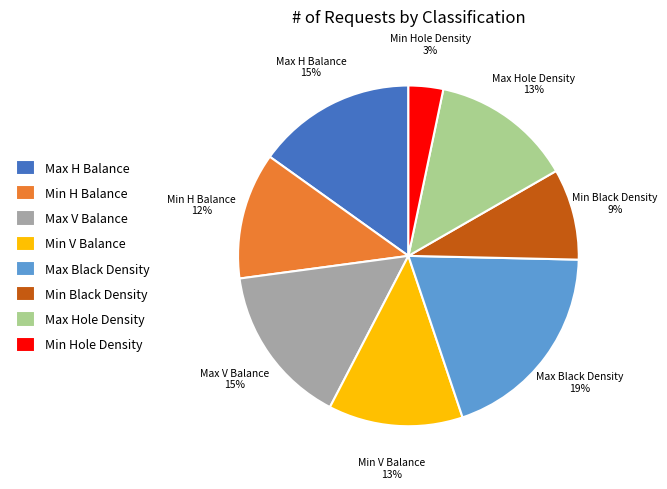

Which has a higher value, Max V Balance or Min V Balance?

Max V Balance